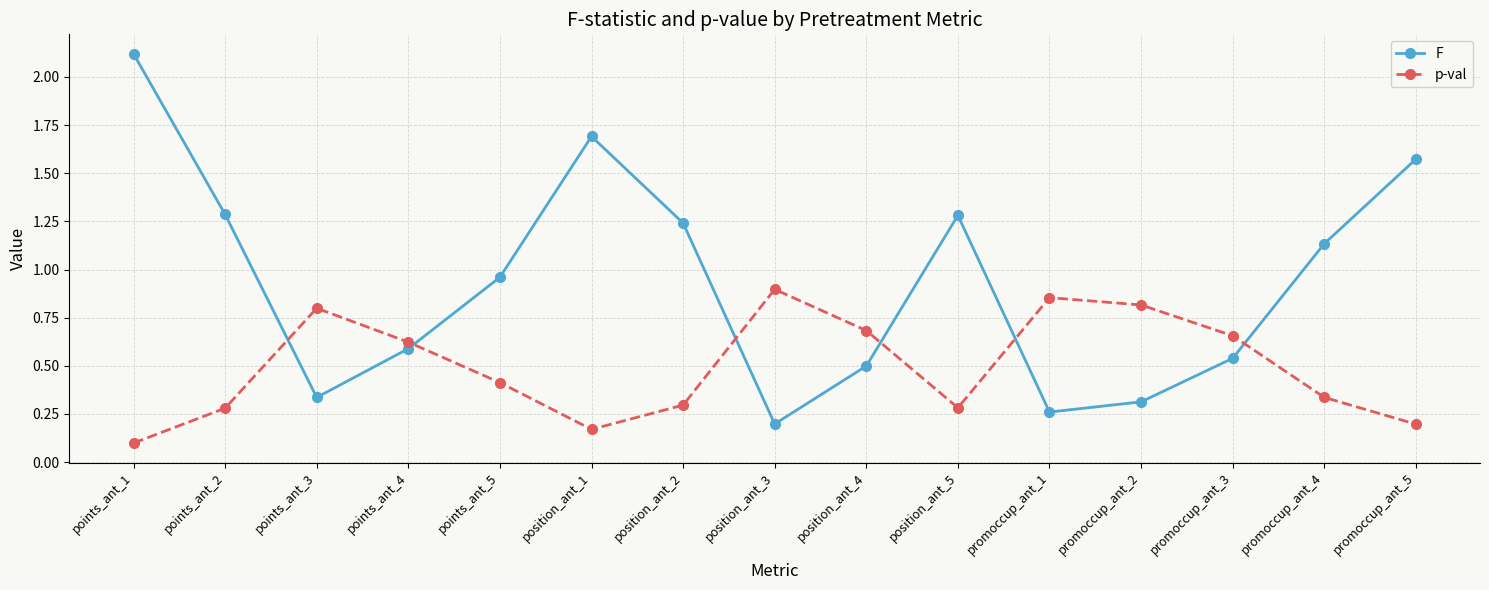

How many times do F and p-val cross each other?

6